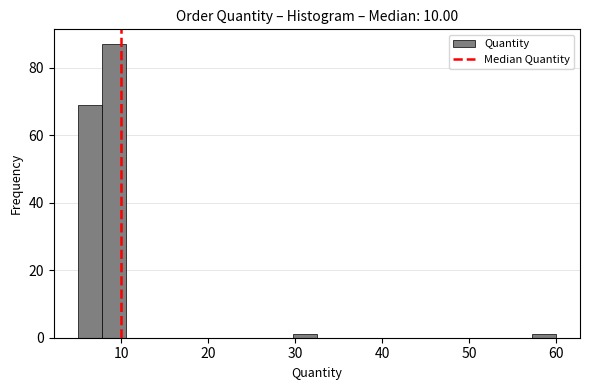

Around what value on the x-axis is the tallest bar? Give the approximate position of its centre, as read against the axis.

9